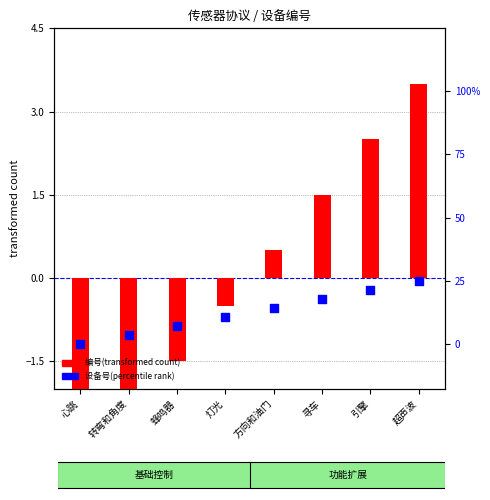

Which series contains the highest Y value?

设备号(percentile rank)